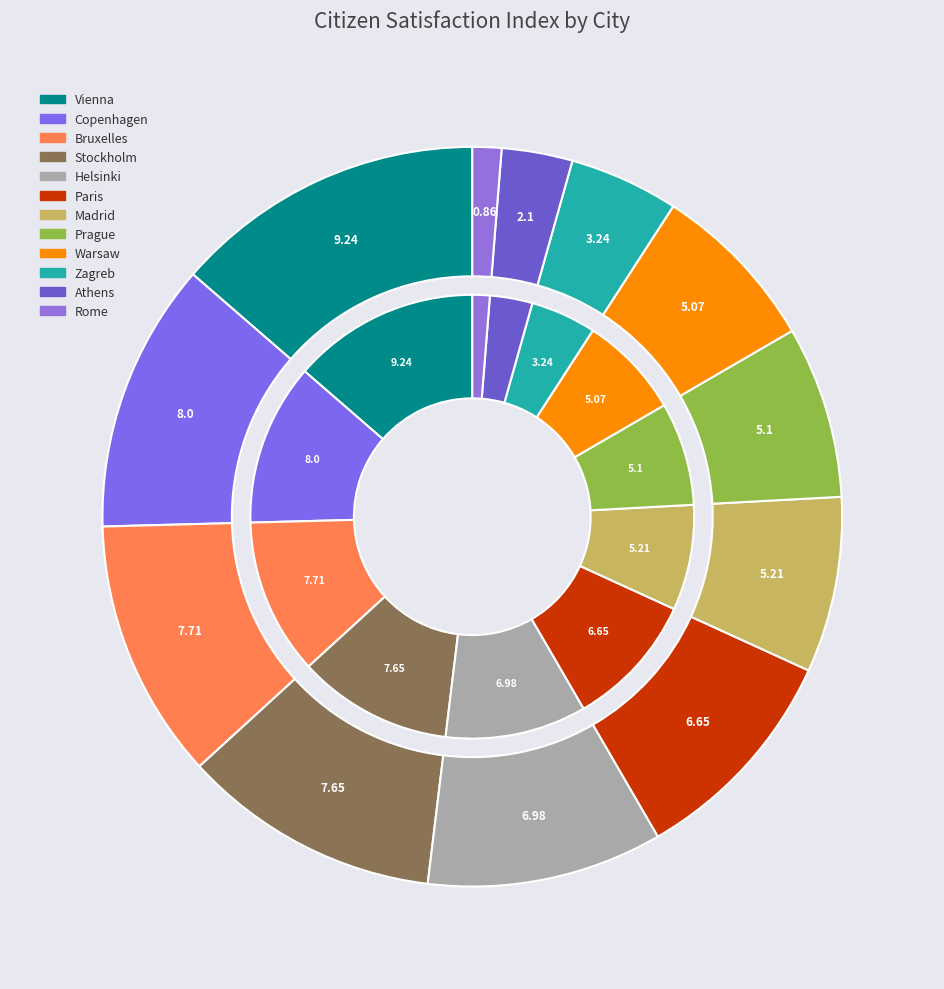

Which has a higher value, Athens or Bruxelles?

Bruxelles